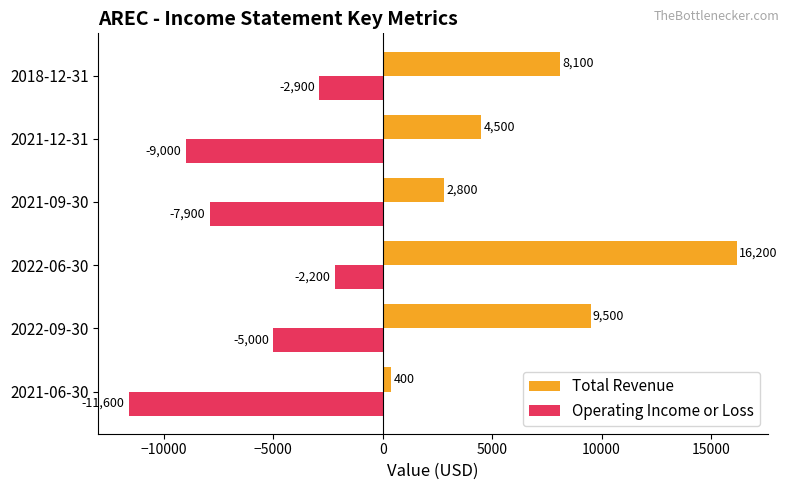

The value of Total Revenue at 2022-06-30 is 24069. True or false?

False